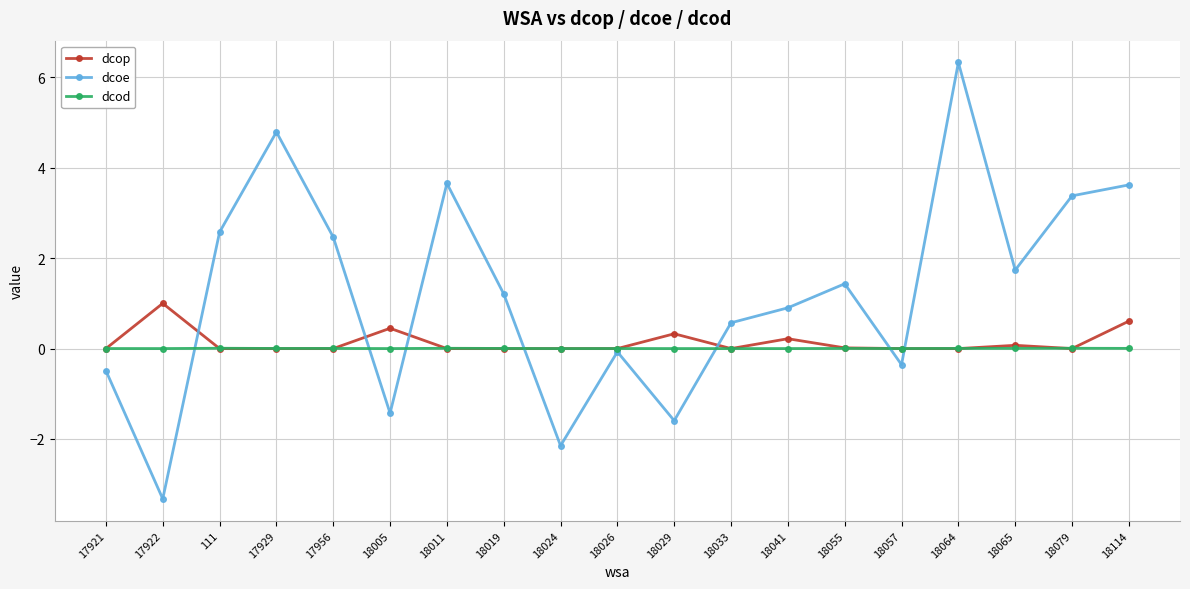

At which category does dcoe reach its first local valley?

17922